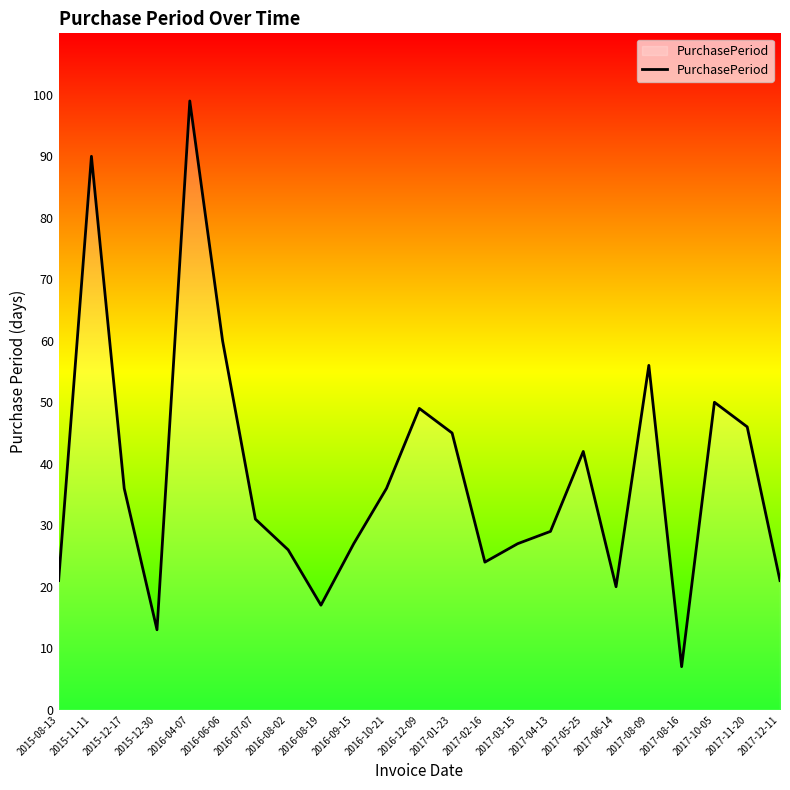

What value does the data have at 2017-06-14, to the nearest 5?

20